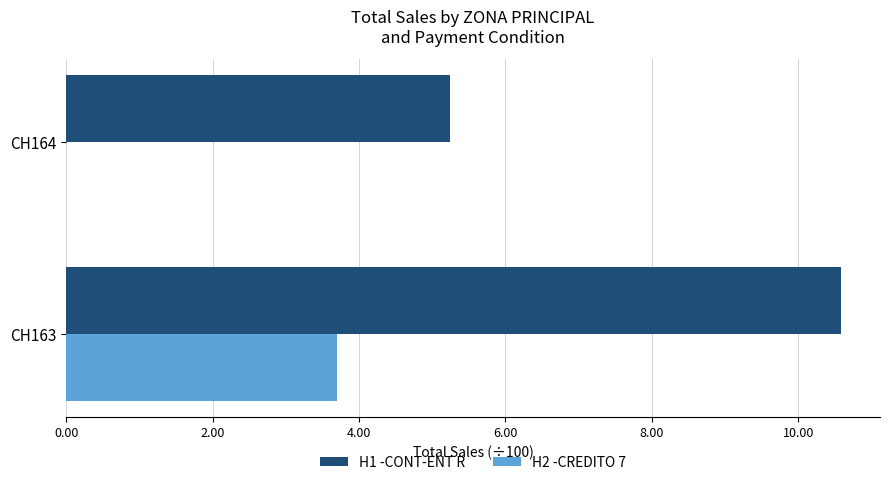

The value of H1 -CONT-ENT R at CH163 is 10.6. True or false?

True